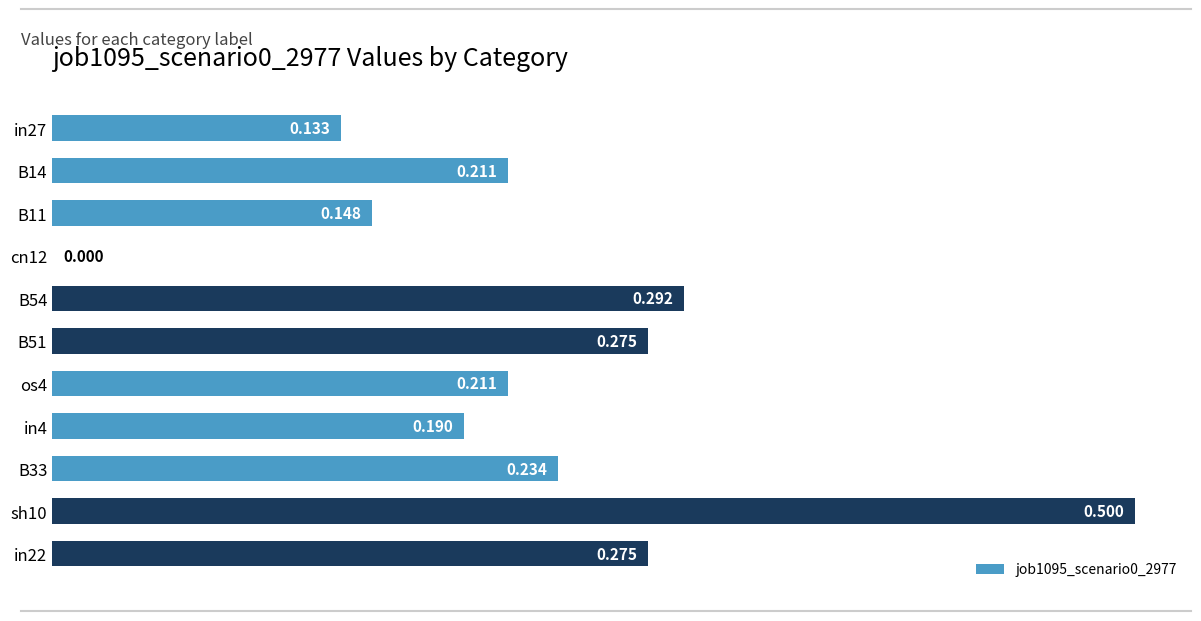

Count the number of values greater than 0.

10